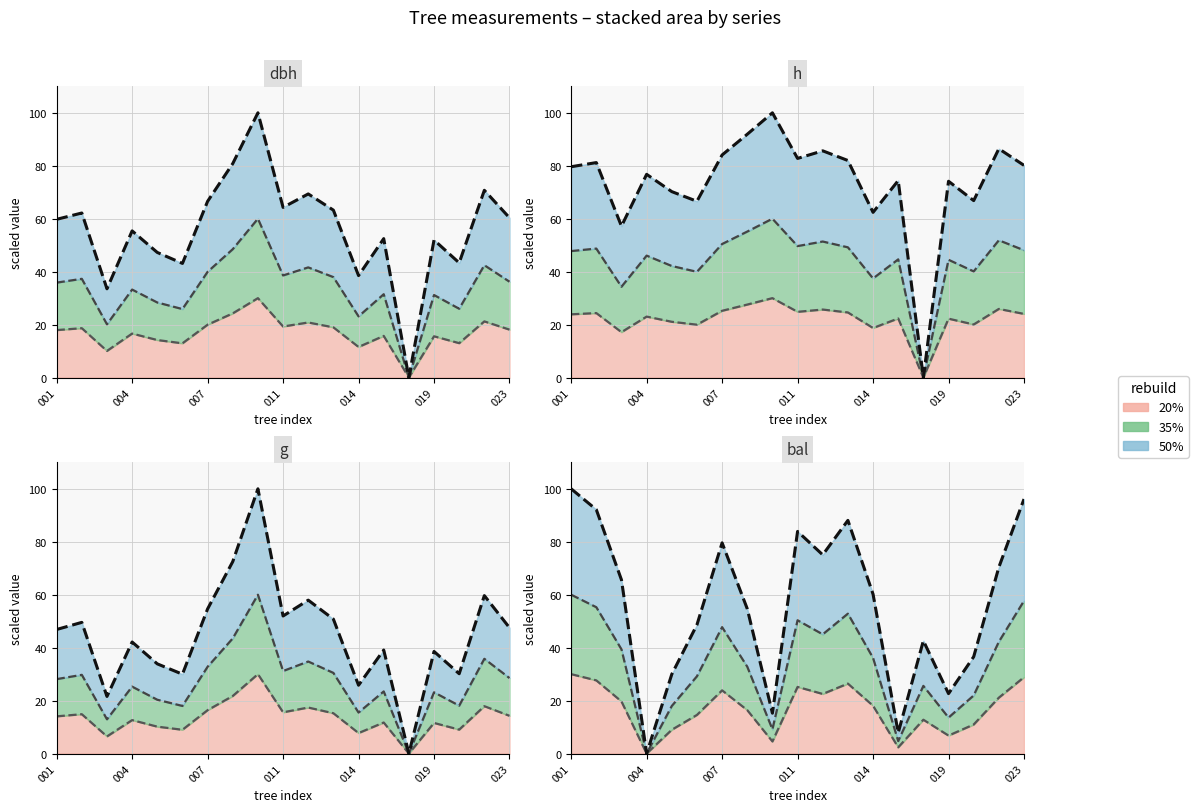

How many interior local peaks does the dbh series have?

7